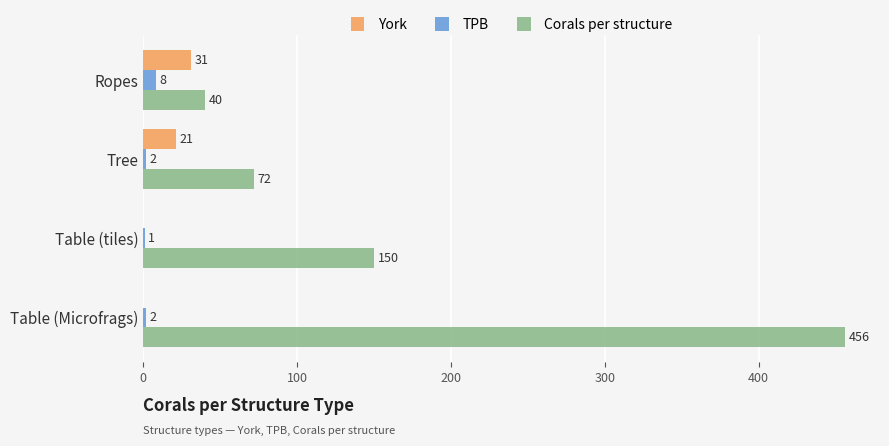

Is it true that TPB equals 1 at Table (tiles)?

True